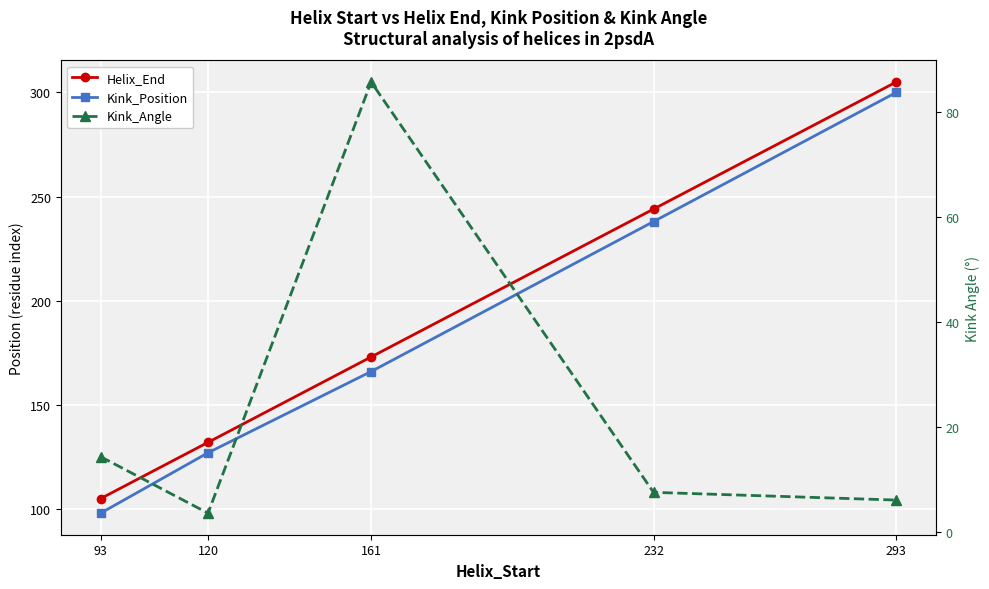

What are all the series names shown in the legend?

Helix_End, Kink_Position, Kink_Angle